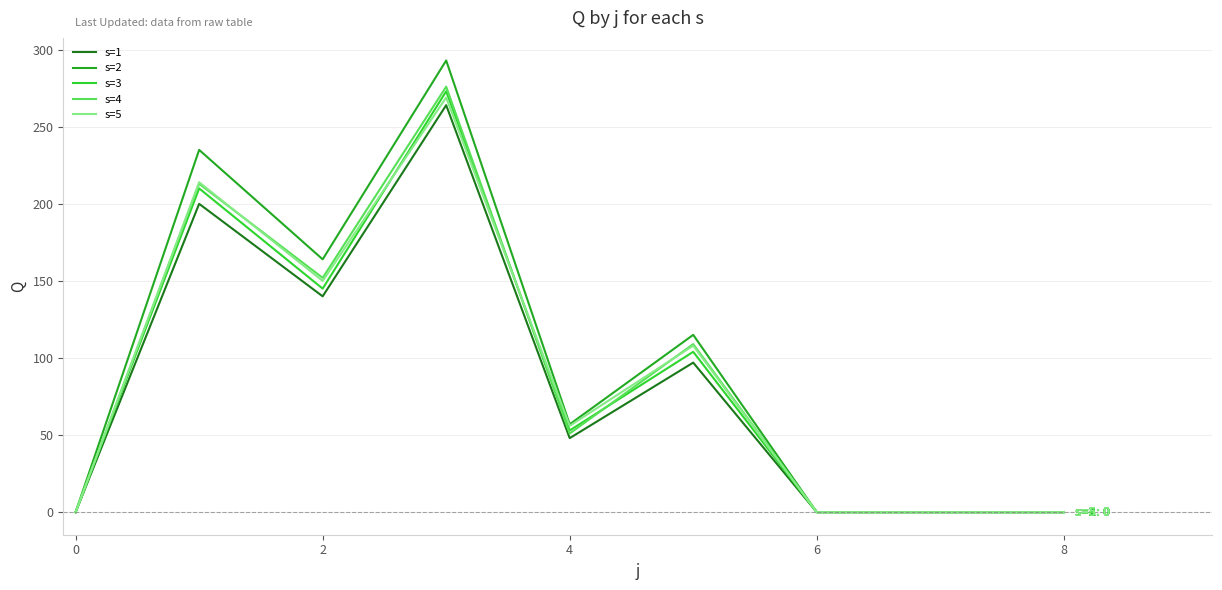

What is the difference between the maximum and minimum values in the s=4 series?

276